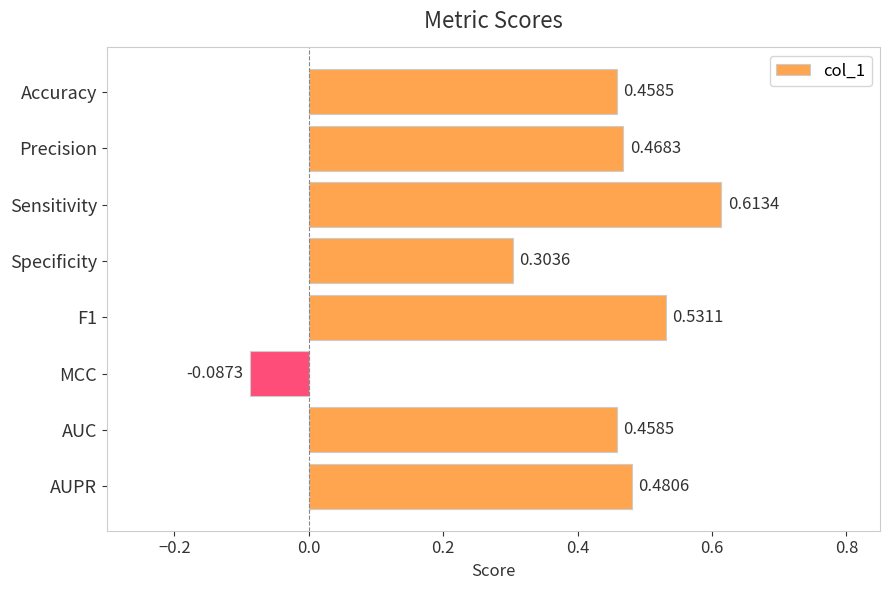

What is the average value?

0.4